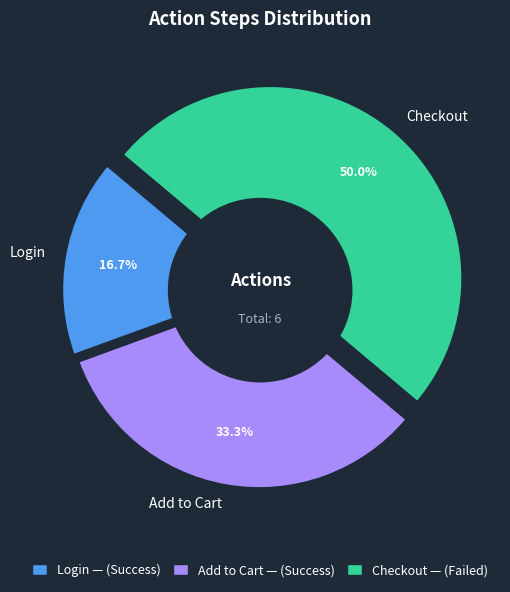

Which slice is the largest?

Checkout